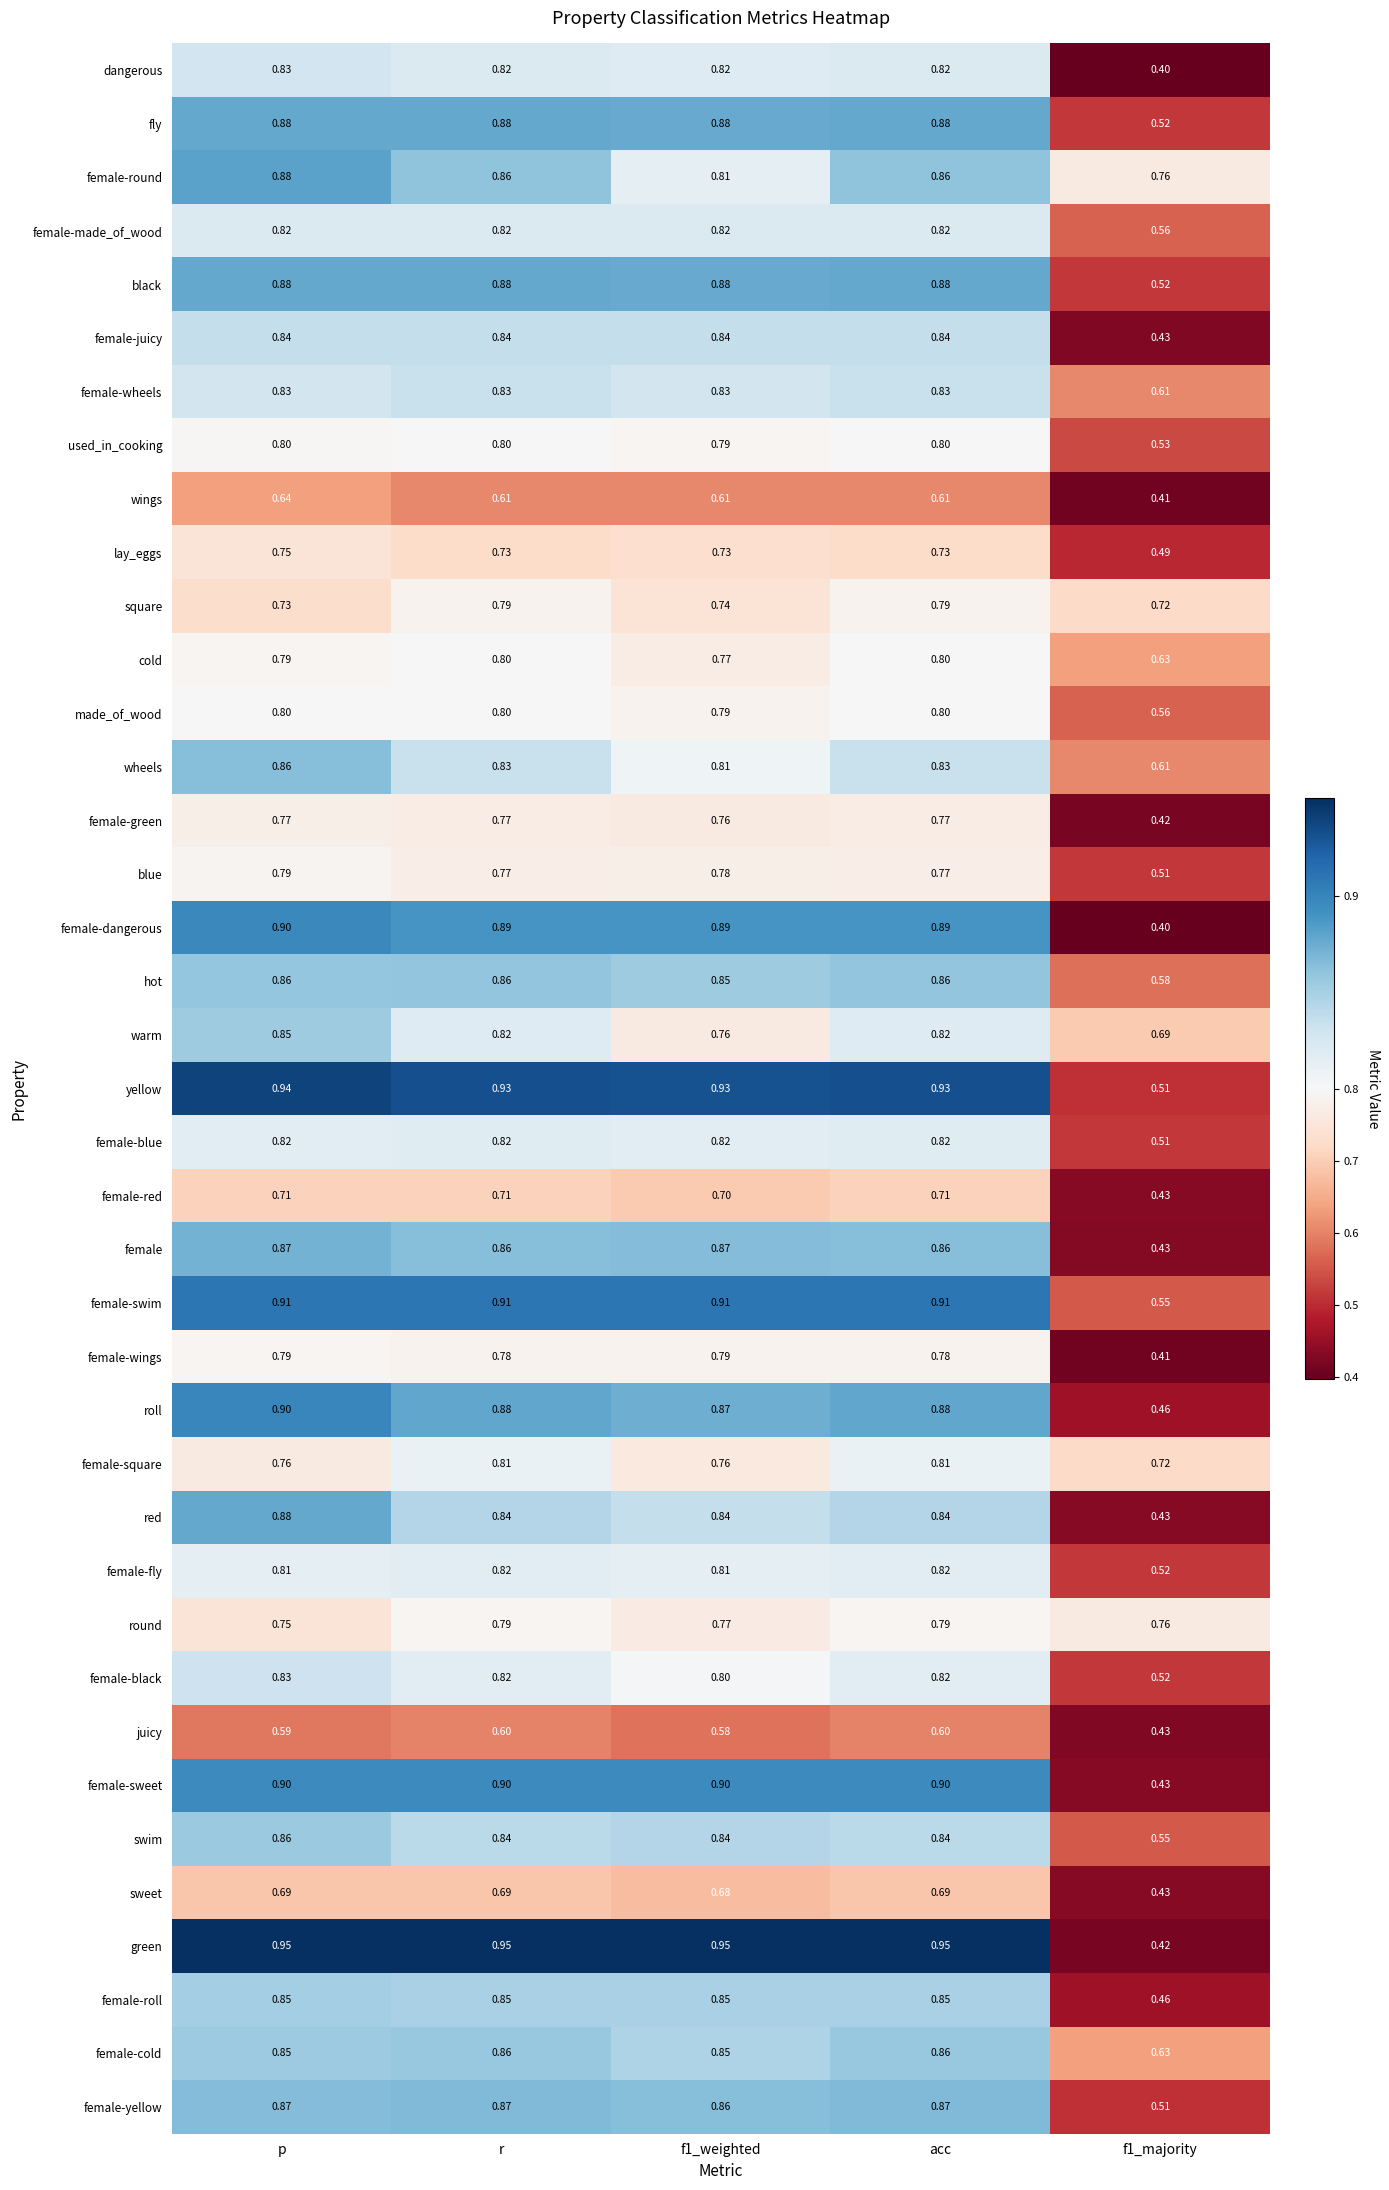

At which label does wings reach its peak?

p